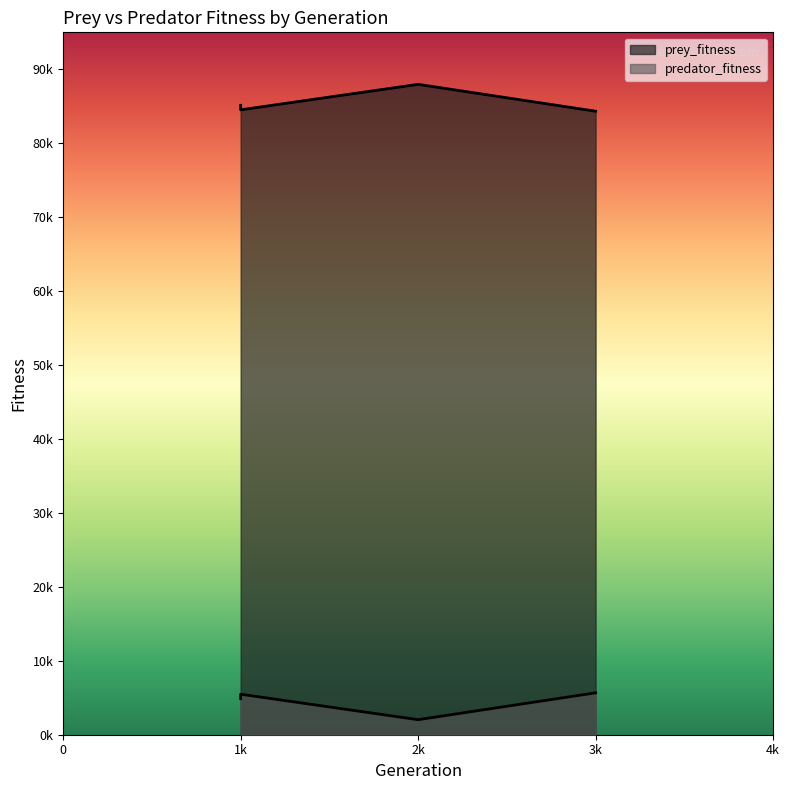

Where is prey_fitness nearest to the value 86150?

1k